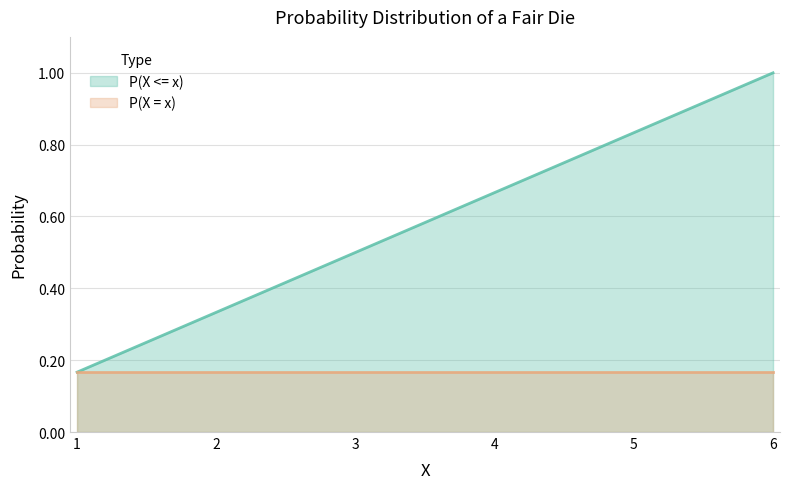

List the labels in order of value, smallest first.

1, 2, 3, 4, 5, 6